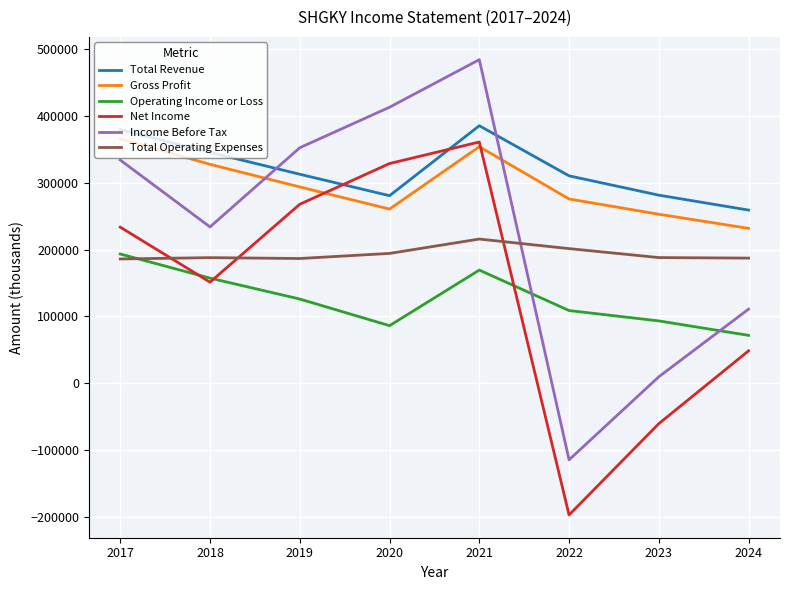

What is the total value across all series at 2024?

909100